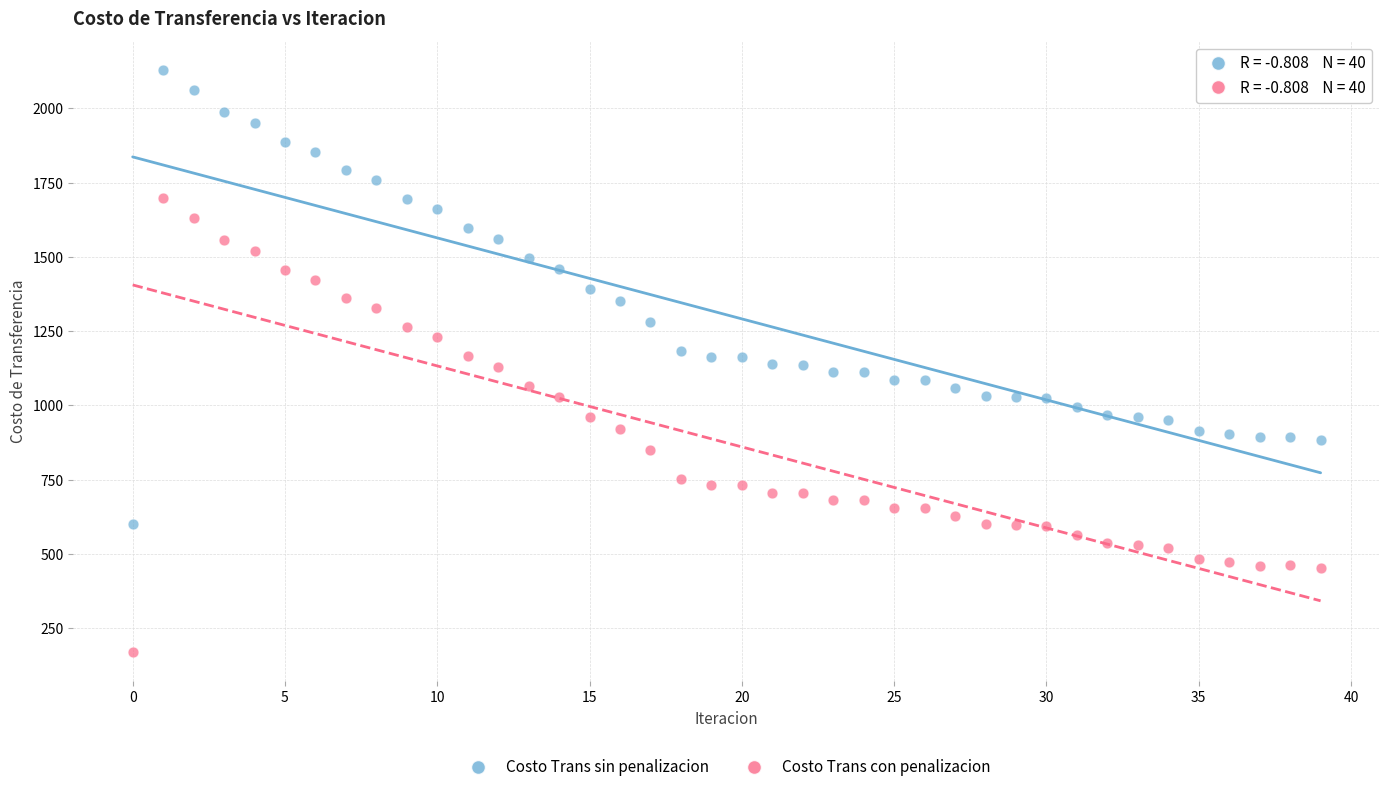

Across all data points, what is the range of Y values (max minus min)?

1958.3